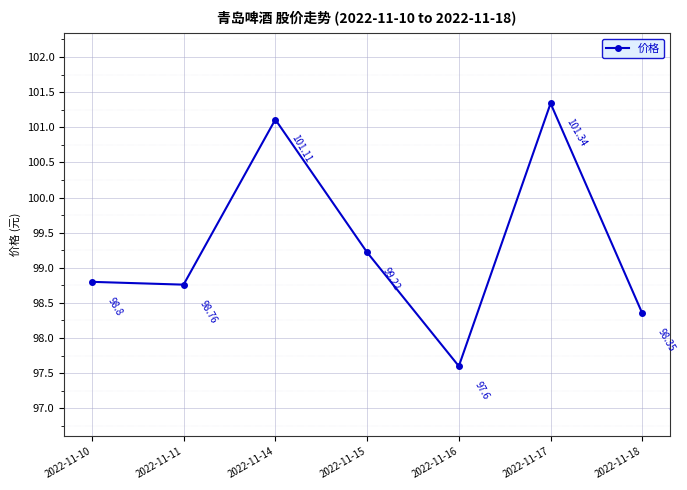

What is the average value?

99.3